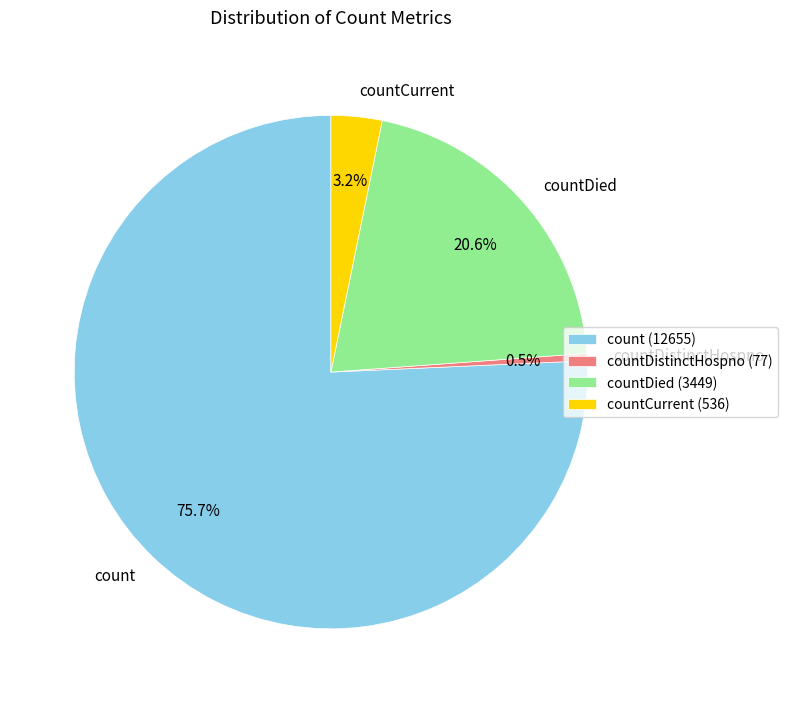

What percentage is the countDied slice, to the nearest percent?

21%